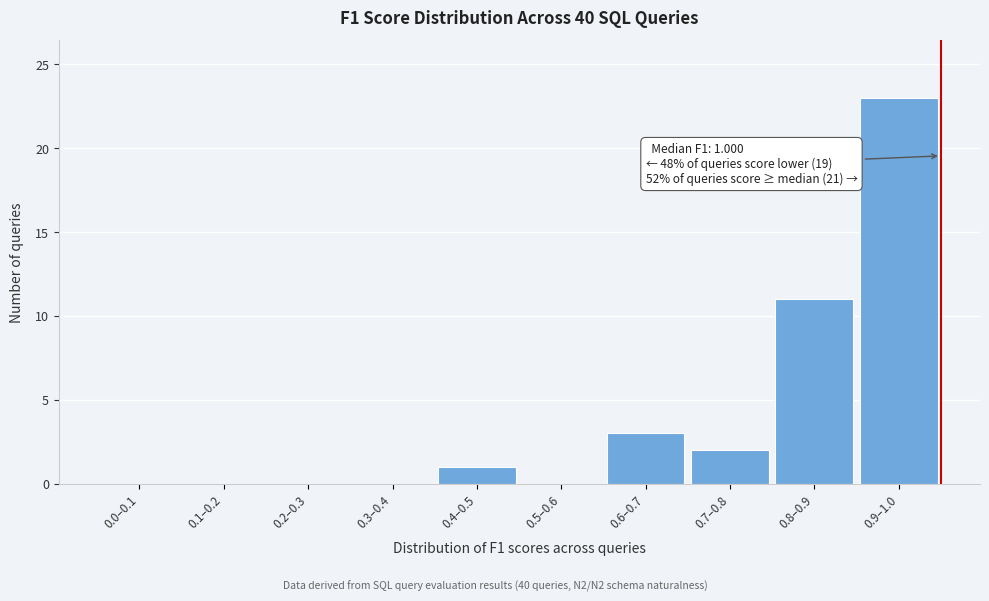

Reading left to right, list all the values displayed in this chart.

0.0–0.1=0	0.1–0.2=0	0.2–0.3=0	0.3–0.4=0	0.4–0.5=1	0.5–0.6=0	0.6–0.7=3	0.7–0.8=2	0.8–0.9=11	0.9–1.0=23